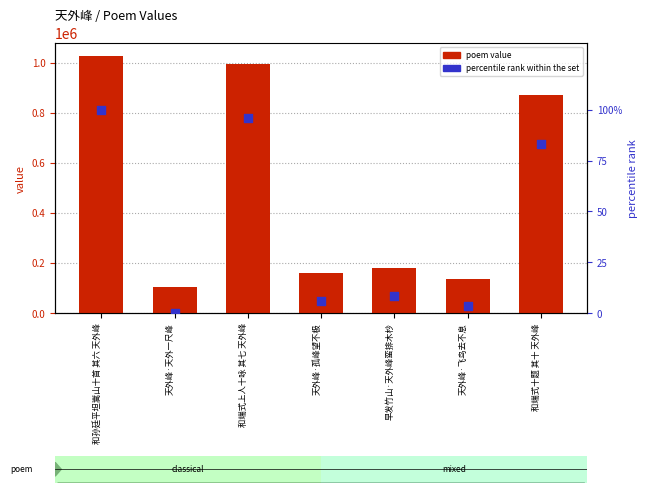

What are all the series names shown in the legend?

poem value, percentile rank within the set